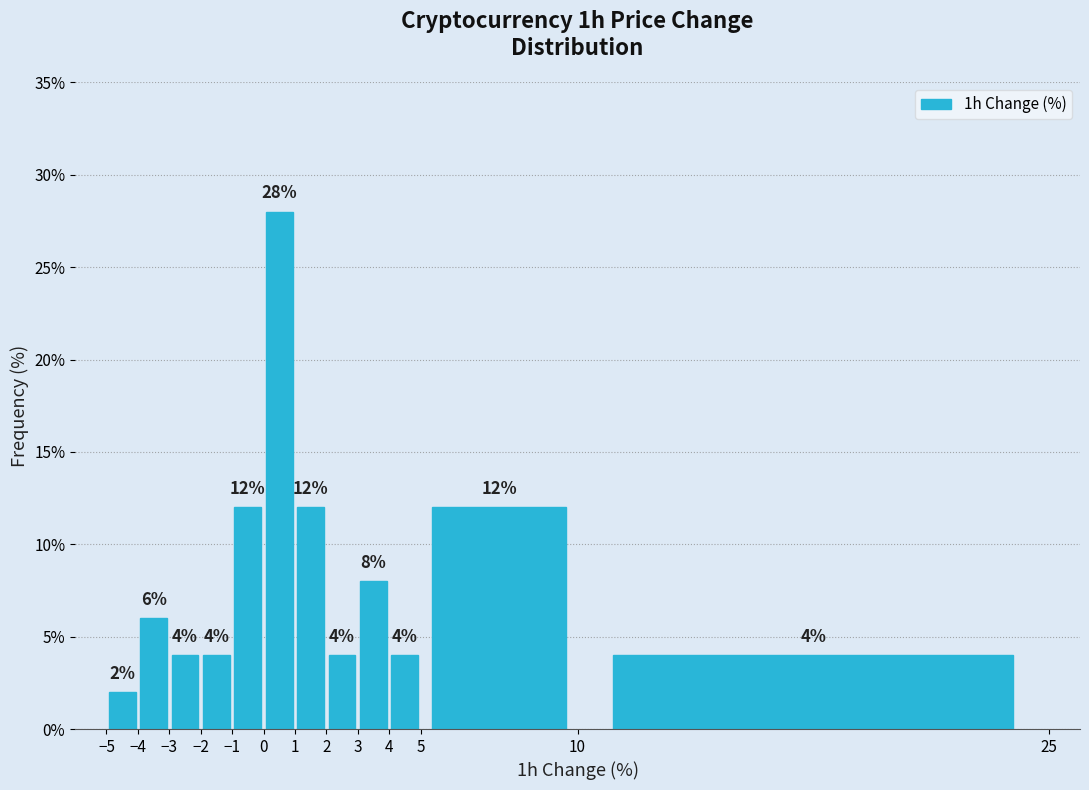

How tall is the bar that spans 5 to 10 on the x-axis?

12